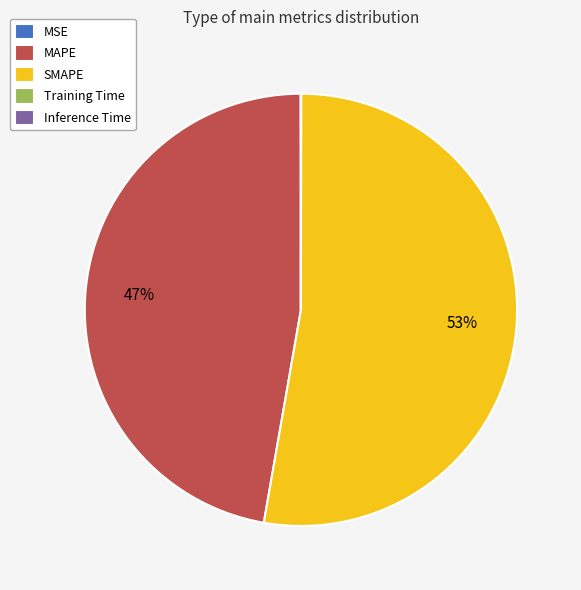

To the nearest percent, what is the average slice percentage?

20%